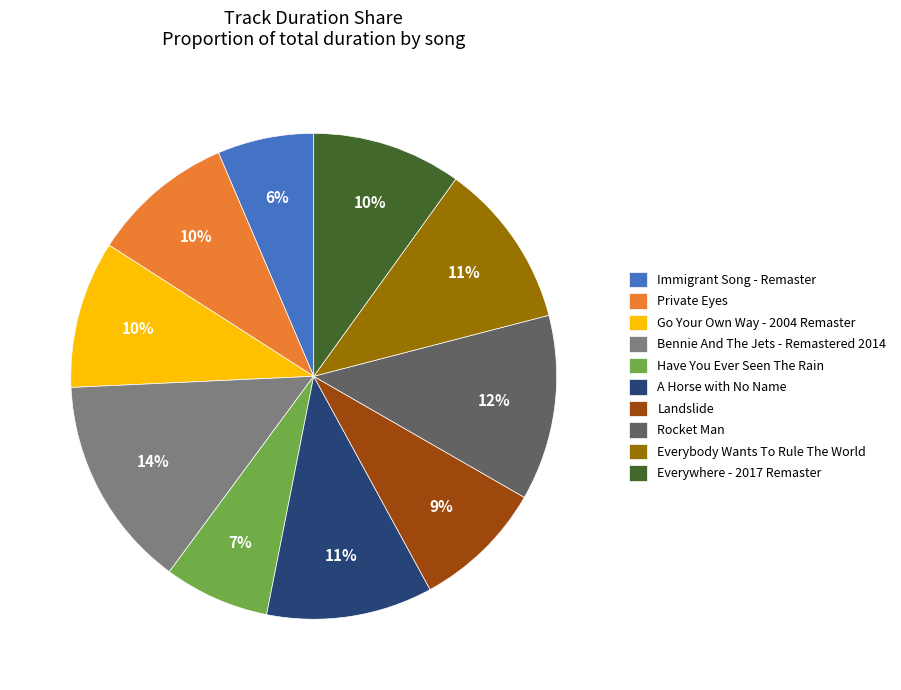

To the nearest percent, what percentage of the pie is Immigrant Song - Remaster?

6%